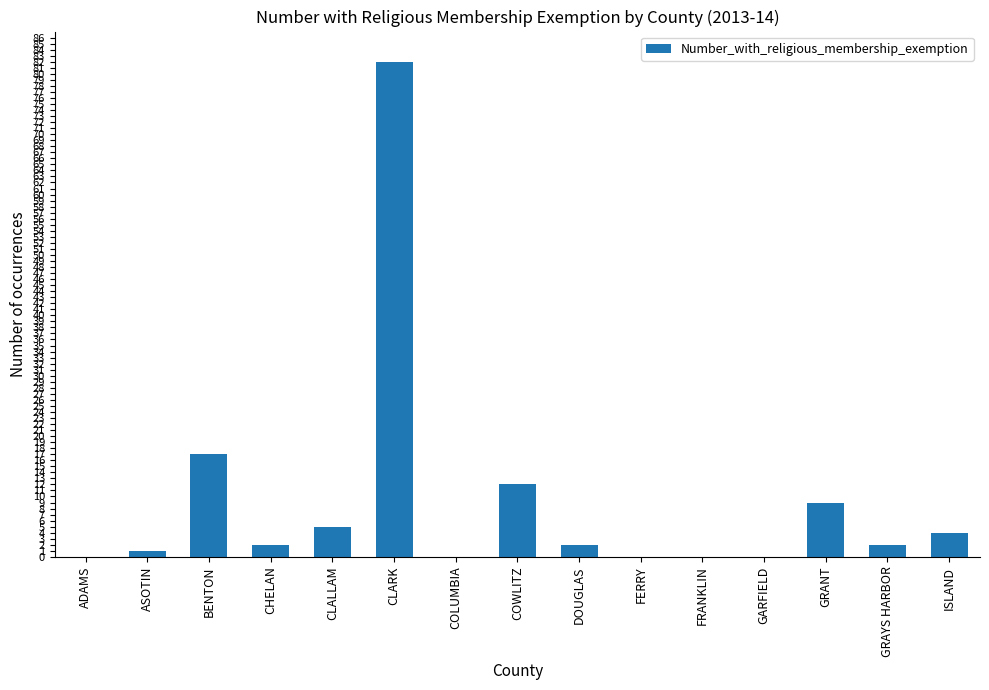

What is the difference between the values at COLUMBIA and CHELAN?

2